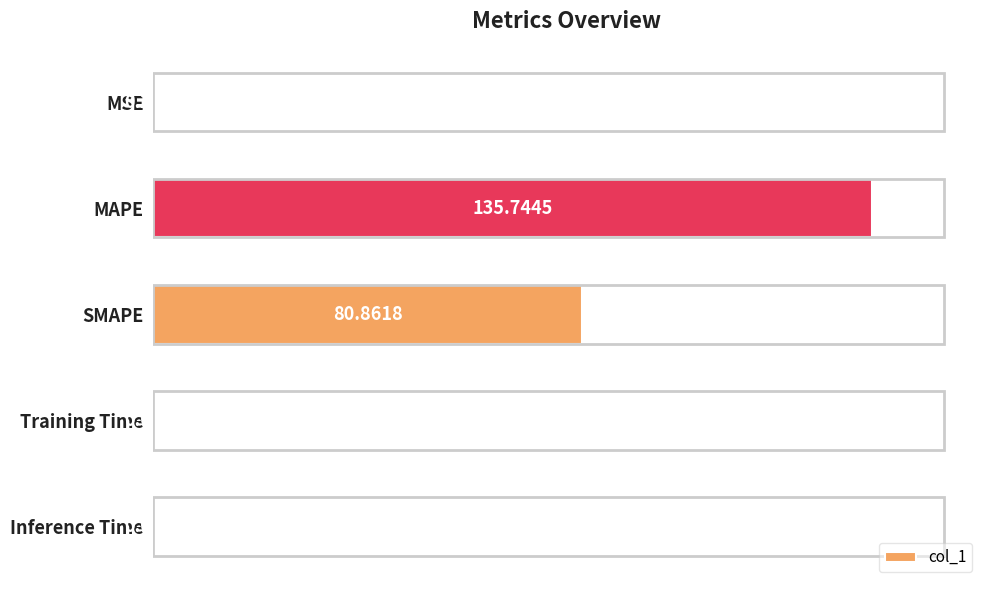

What is the sum of all values?

217.0